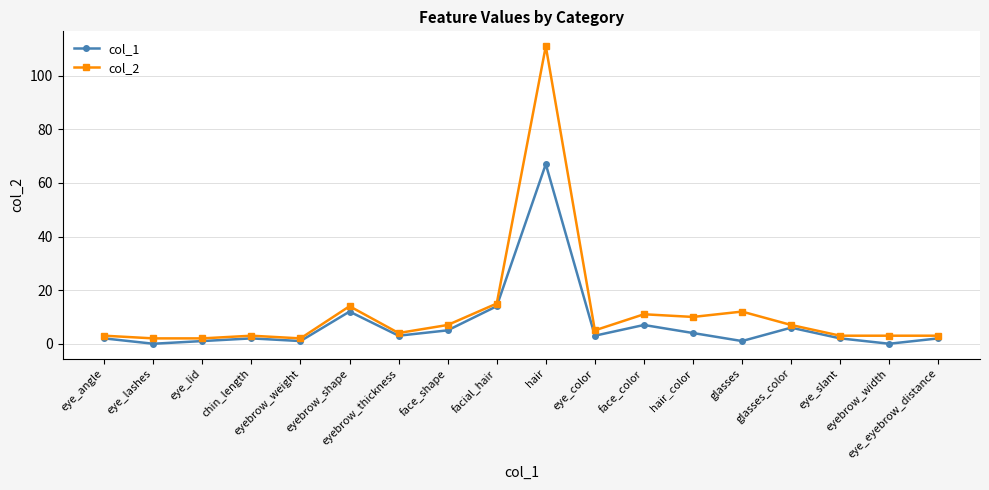

Which series has the largest range (max minus min)?

col_2